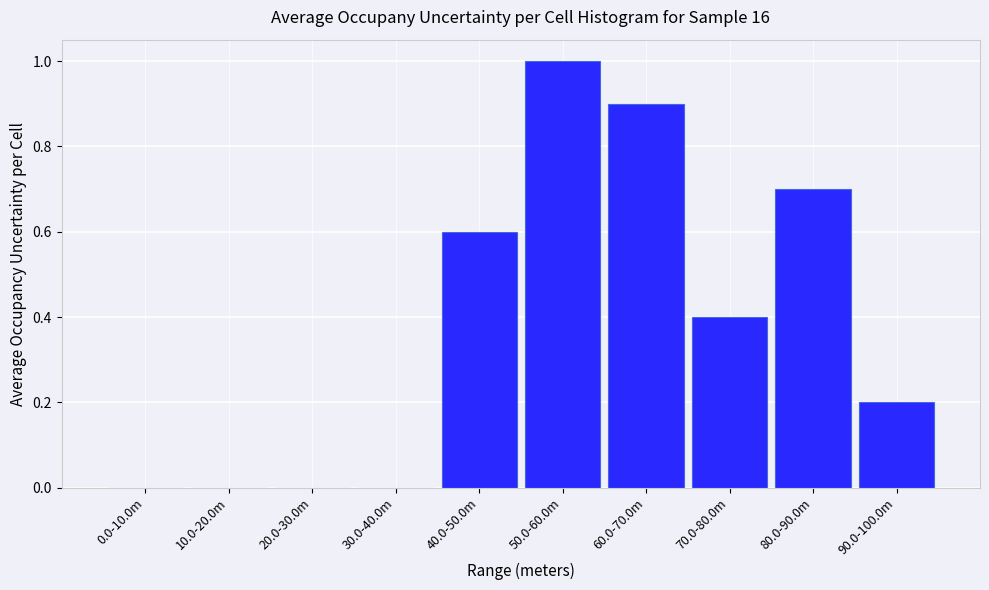

Reading left to right, transcribe all the data shown in this chart.

0.0-10.0m=0.0	10.0-20.0m=0.0	20.0-30.0m=0.0	30.0-40.0m=0.0	40.0-50.0m=0.6	50.0-60.0m=1.0	60.0-70.0m=0.9	70.0-80.0m=0.4	80.0-90.0m=0.7	90.0-100.0m=0.2